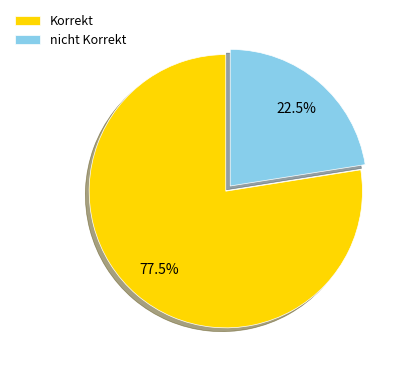

Rank the categories by value from lowest to highest.

nicht Korrekt, Korrekt